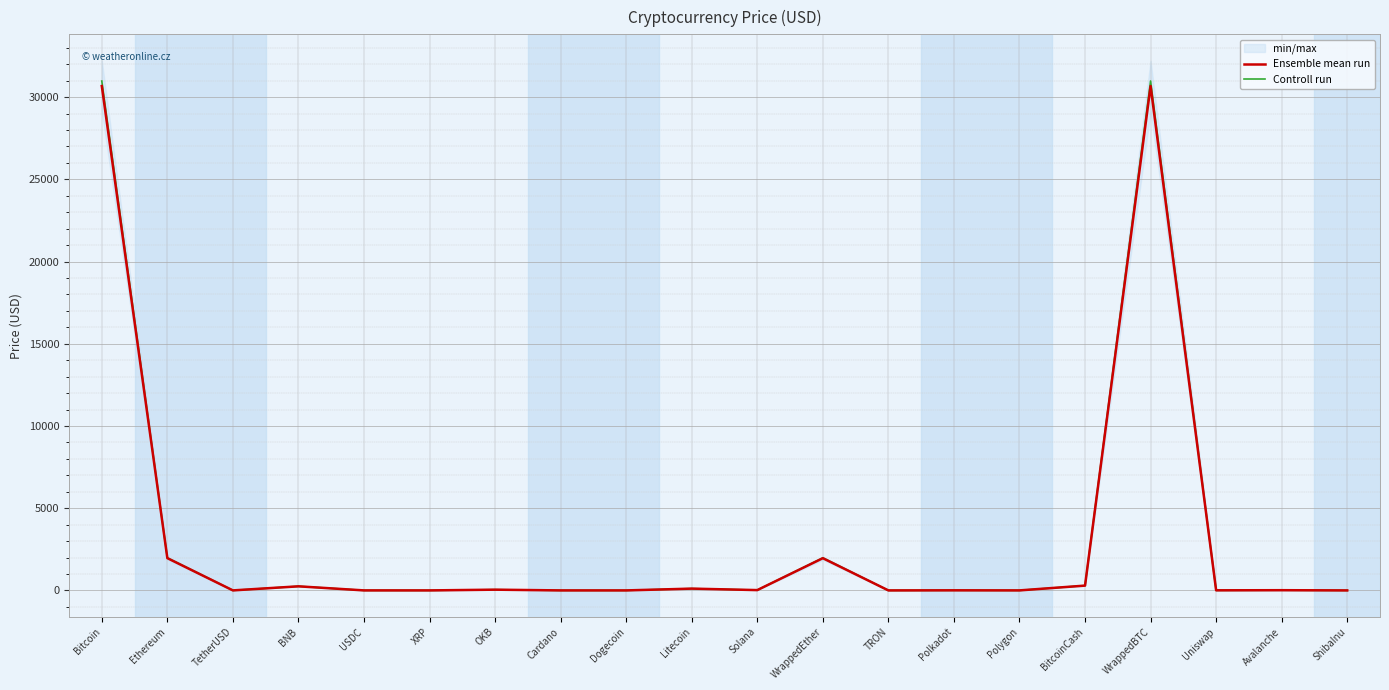

Reading left to right, what are all the values shown in this chart?

Ensemble mean run: Bitcoin=30671.8	Ethereum=1962.1	TetherUSD=1.0	BNB=248.4	USDC=1.0	XRP=0.5	OKB=44.6	Cardano=0.3	Dogecoin=0.1	Litecoin=109.2	Solana=19.2	WrappedEther=1959.2	TRON=0.1	Polkadot=5.5	Polygon=0.7	BitcoinCash=292.1	WrappedBTC=30673.3	Uniswap=5.7	Avalanche=13.2	ShibaInu=0.0
Controll run: Bitcoin=30978.5	Ethereum=1981.7	TetherUSD=1.0	BNB=250.9	USDC=1.0	XRP=0.5	OKB=45.1	Cardano=0.3	Dogecoin=0.1	Litecoin=110.3	Solana=19.4	WrappedEther=1978.8	TRON=0.1	Polkadot=5.5	Polygon=0.7	BitcoinCash=295.0	WrappedBTC=30980.0	Uniswap=5.7	Avalanche=13.3	ShibaInu=0.0